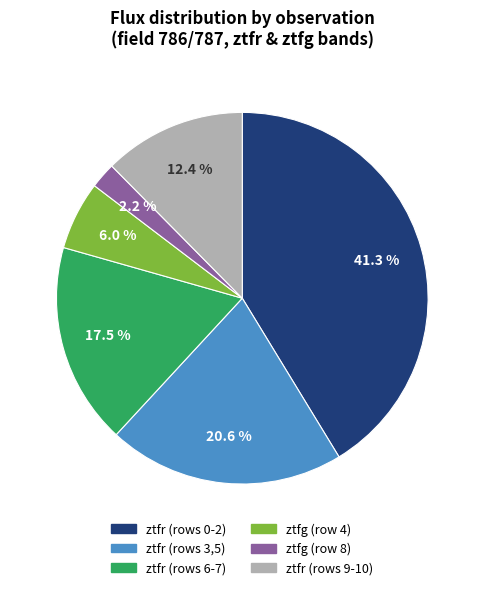

Is there a majority slice in this chart?

No